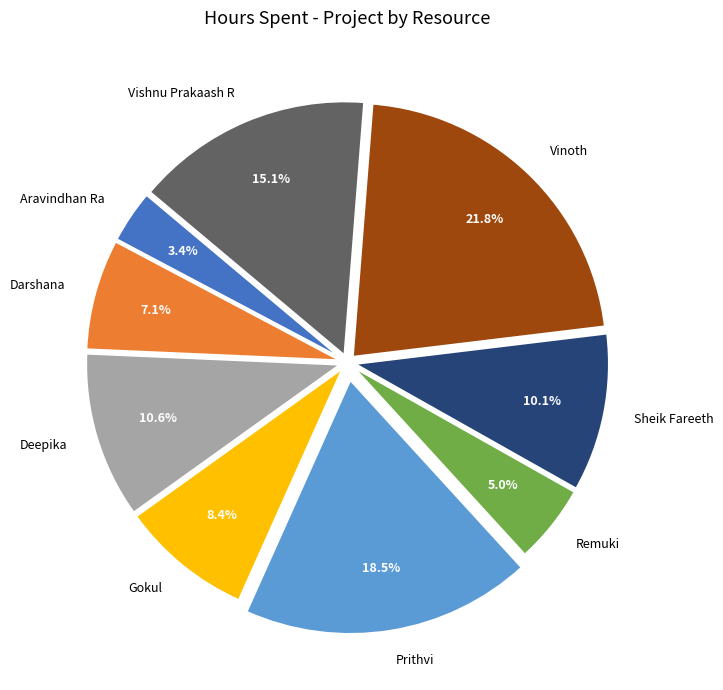

How many slices are in this pie chart?

9